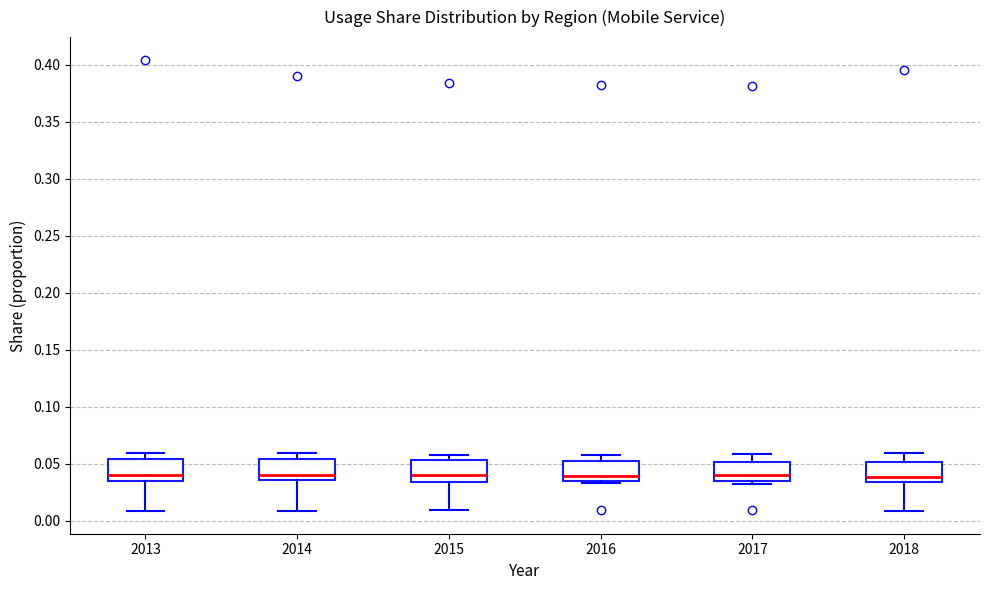

Reading left to right, transcribe this box plot: for each box, give where its median line is, the range the box spans, and where its two whiskers end, as read against the y-axis. The values are not printed on the chart, so give them approximately, as read against the axis.

2013: median 0.040, box 0.035 to 0.055, whiskers 0.010 to 0.060
2014: median 0.040, box 0.035 to 0.055, whiskers 0.010 to 0.060
2015: median 0.040, box 0.035 to 0.055, whiskers 0.010 to 0.060
2016: median 0.040, box 0.035 to 0.050, whiskers 0.035 (just below the box's lower edge) to 0.060
2017: median 0.040, box 0.035 to 0.050, whiskers 0.030 to 0.060
2018: median 0.040, box 0.035 to 0.050, whiskers 0.010 to 0.060